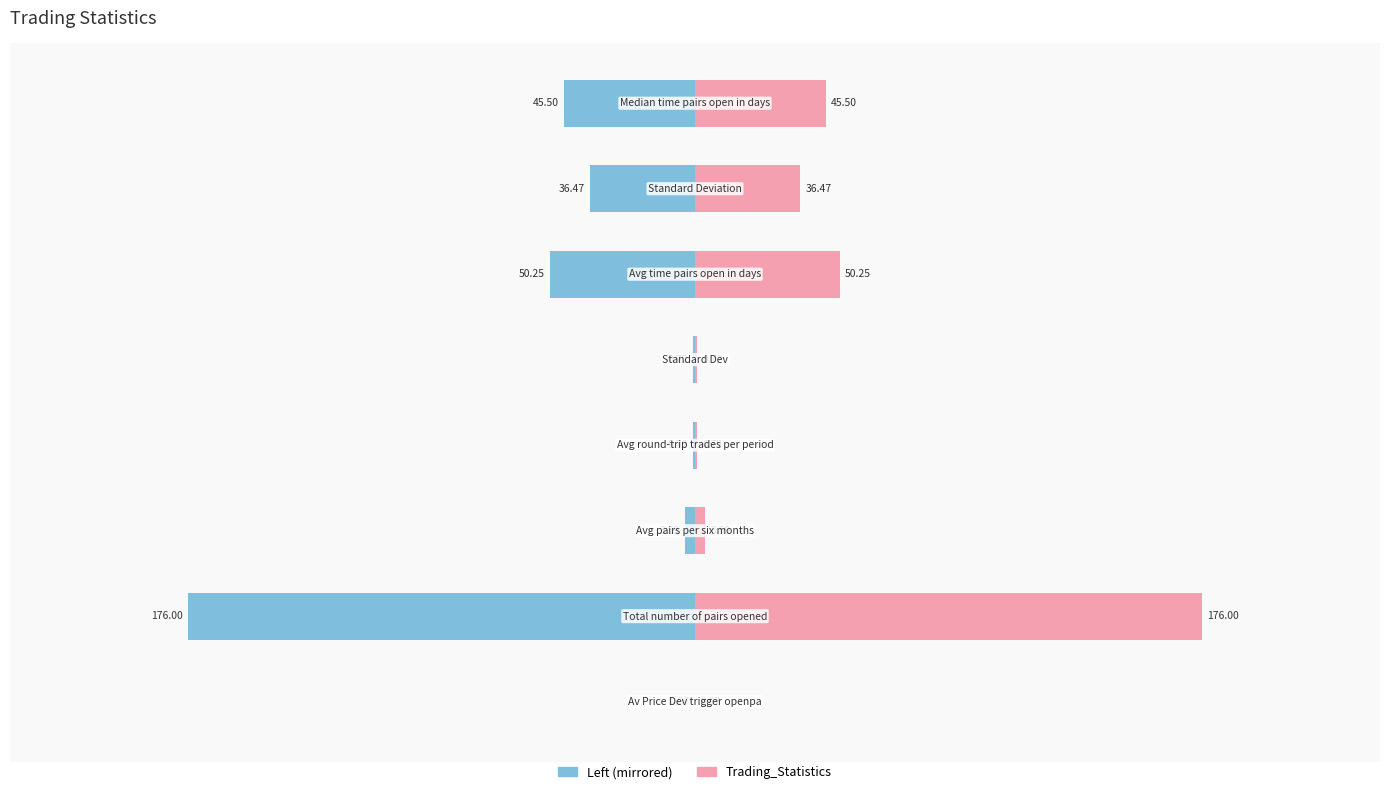

What position from the left is 100?

5